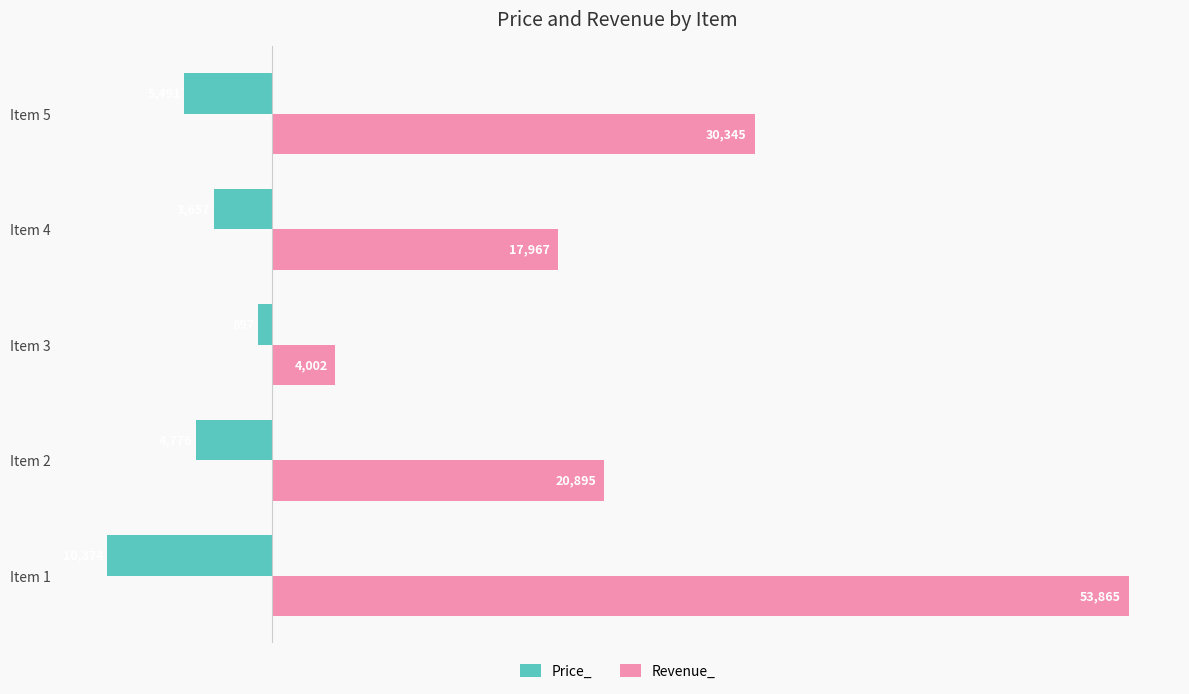

Is it true that Price_ equals -4776 at Item 2?

True